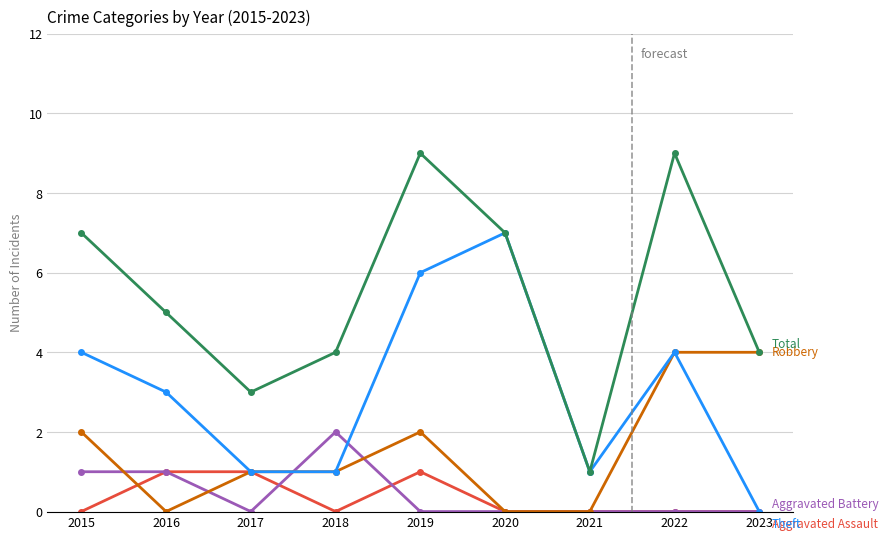

What is the maximum value shown in the chart?

9